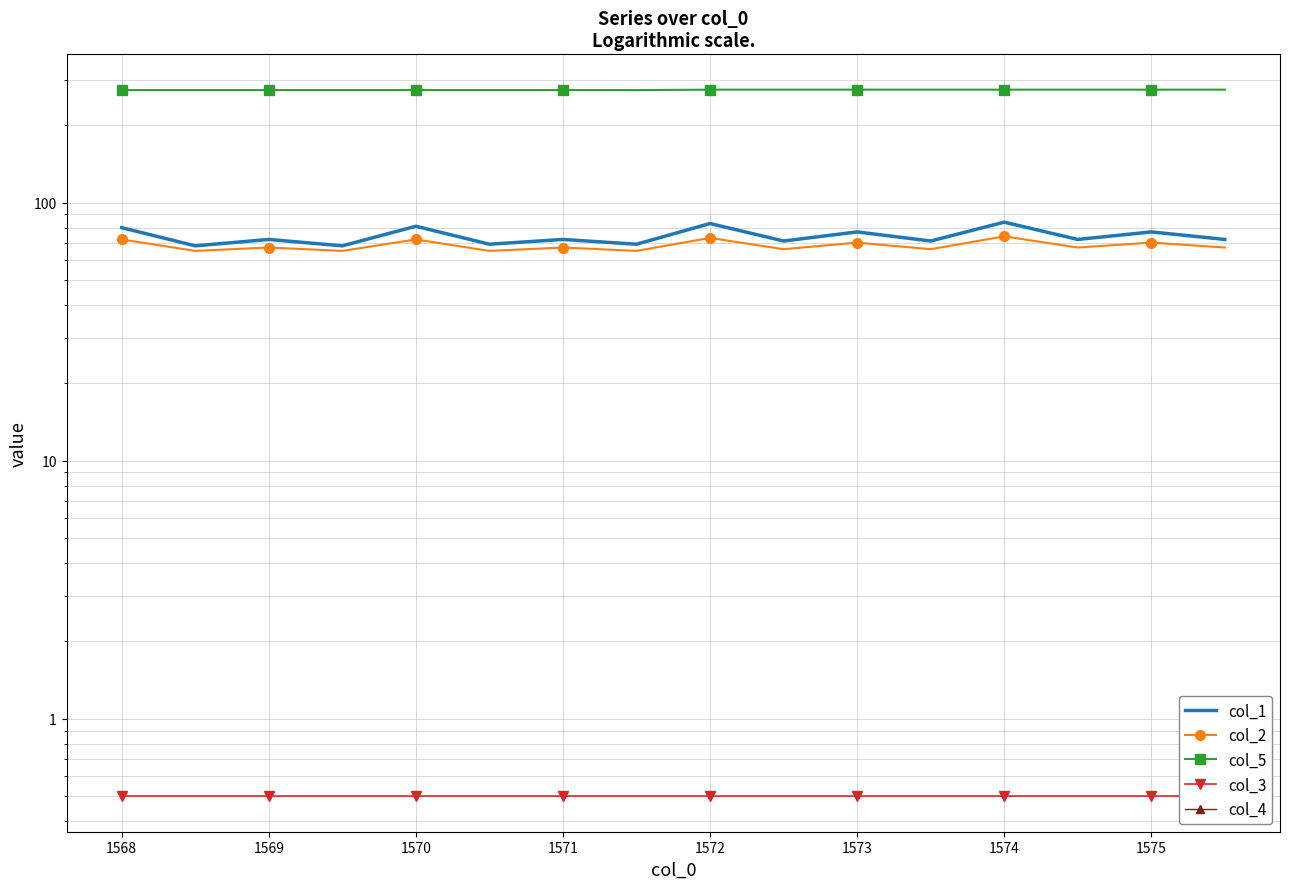

True or false: col_2 has a value of 74.0 at 1574.

True